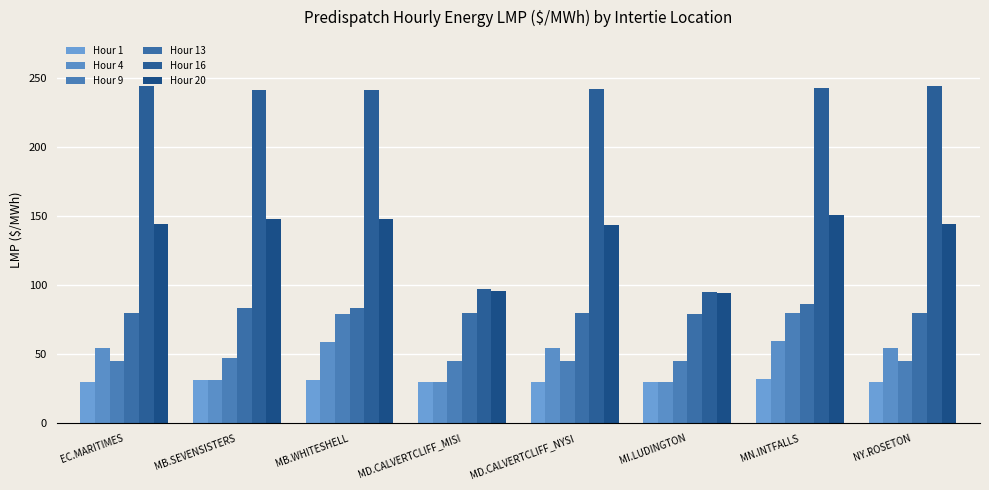

The value of Hour 1 at MB.SEVENSISTERS is 31.4. True or false?

True